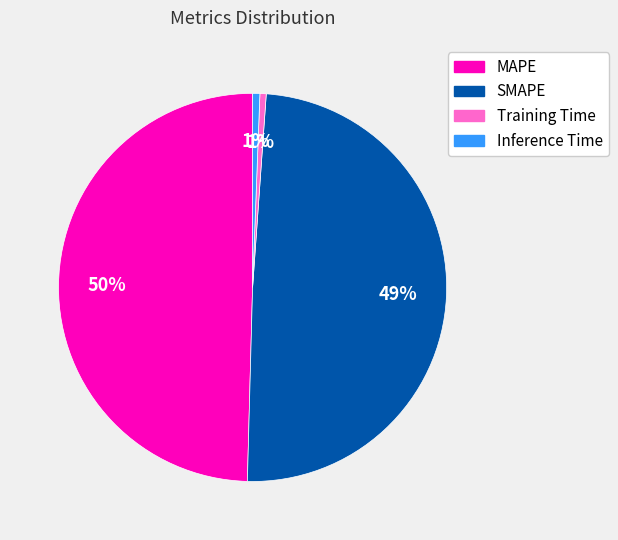

Combined, do Training Time and Inference Time account for over 50%?

No